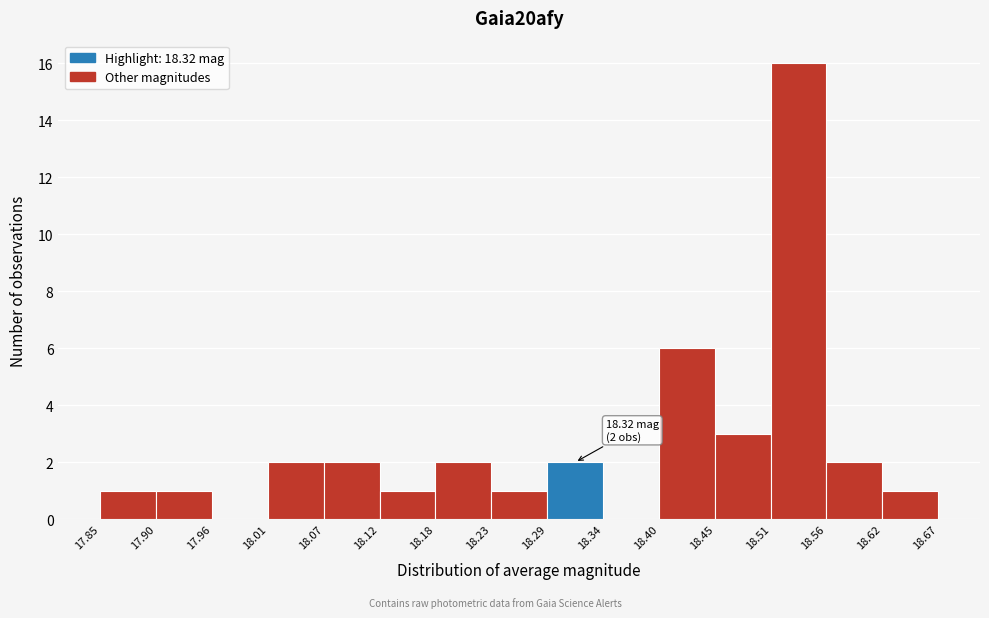

Which range on the x-axis has the tallest bar?

18.51 to 18.56